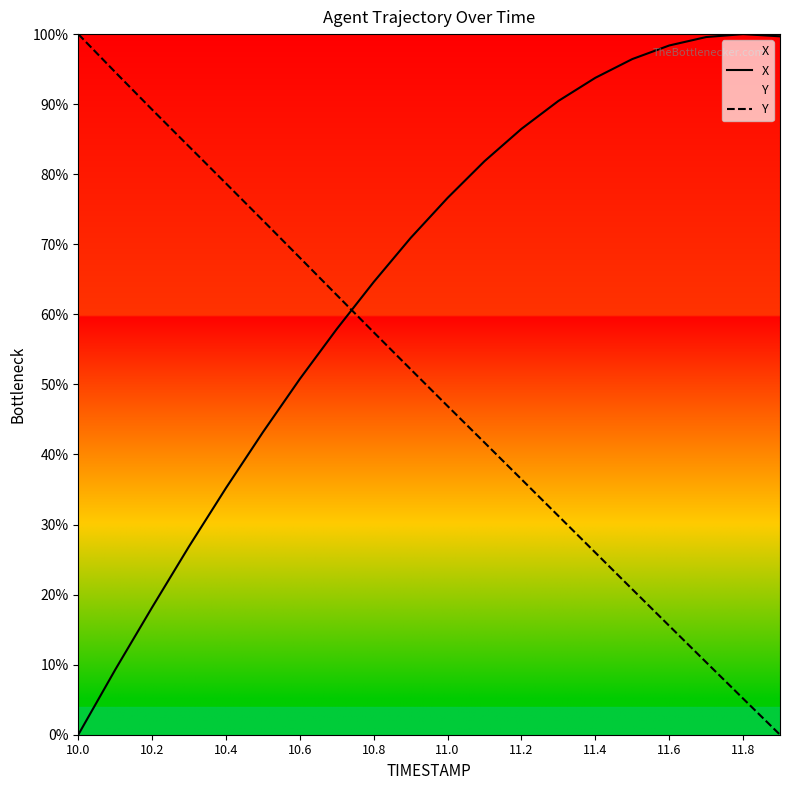

How many data points in X are above 76?

10